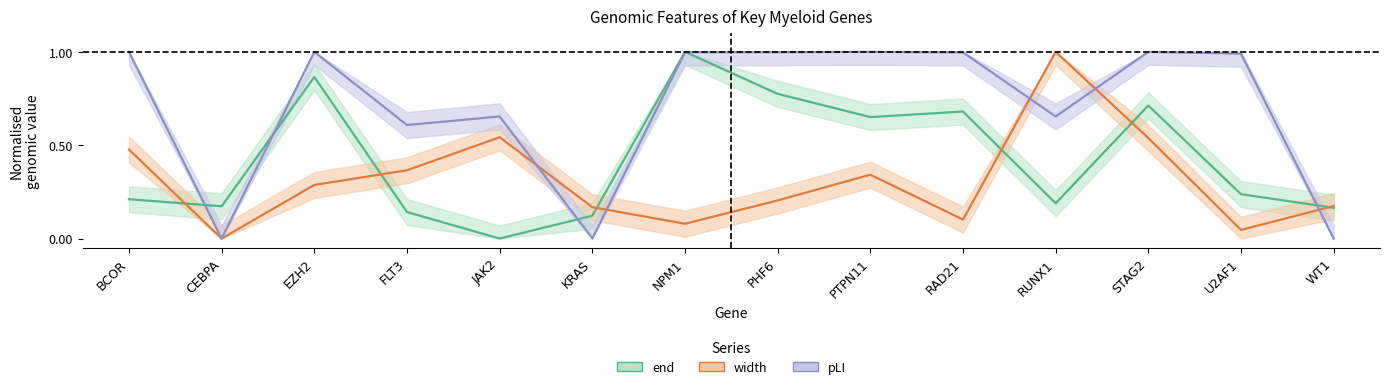

Where do width and pLI first cross each other?

JAK2 and KRAS